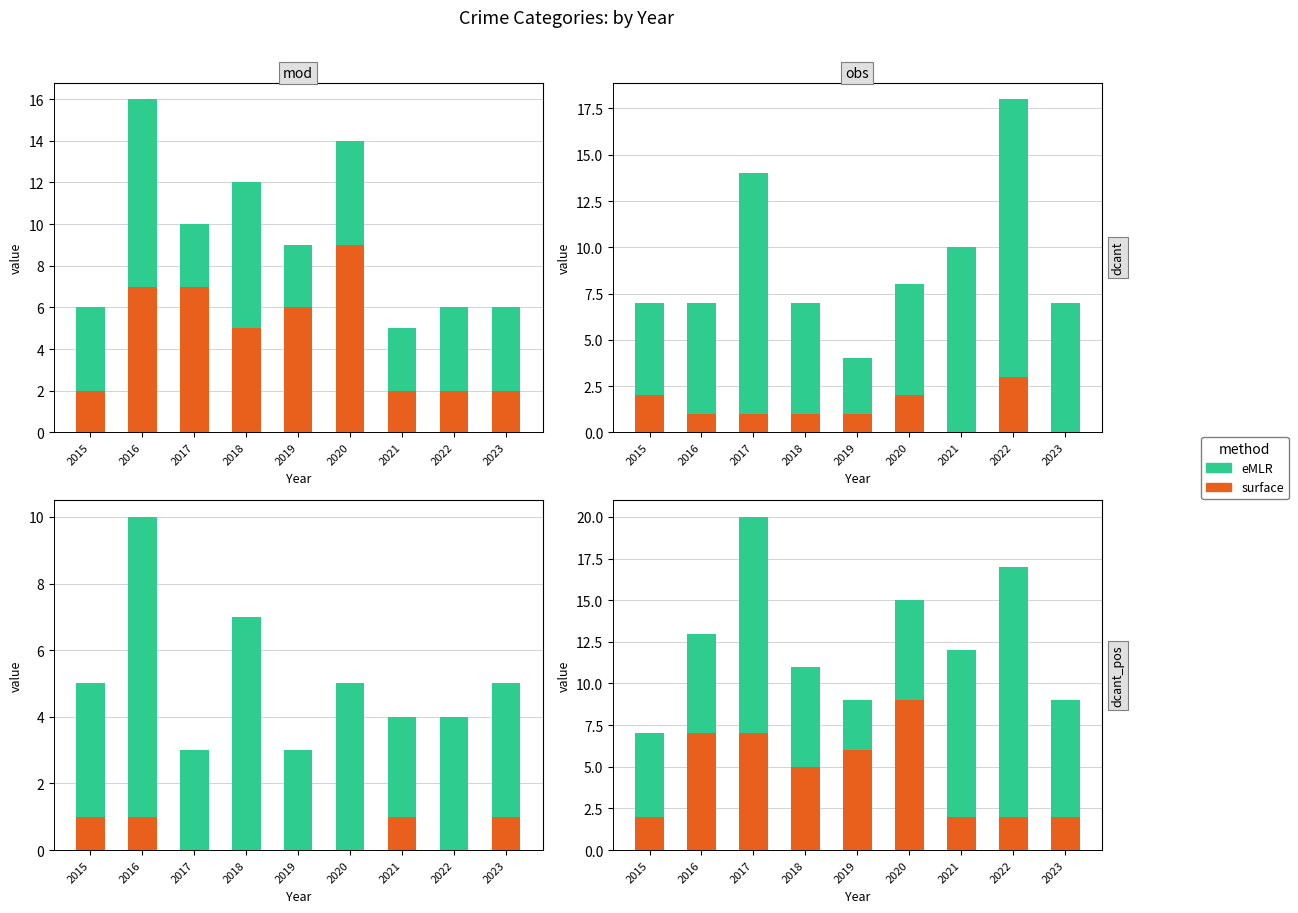

List the series in order of their overall mean, lowest first.

surface, eMLR